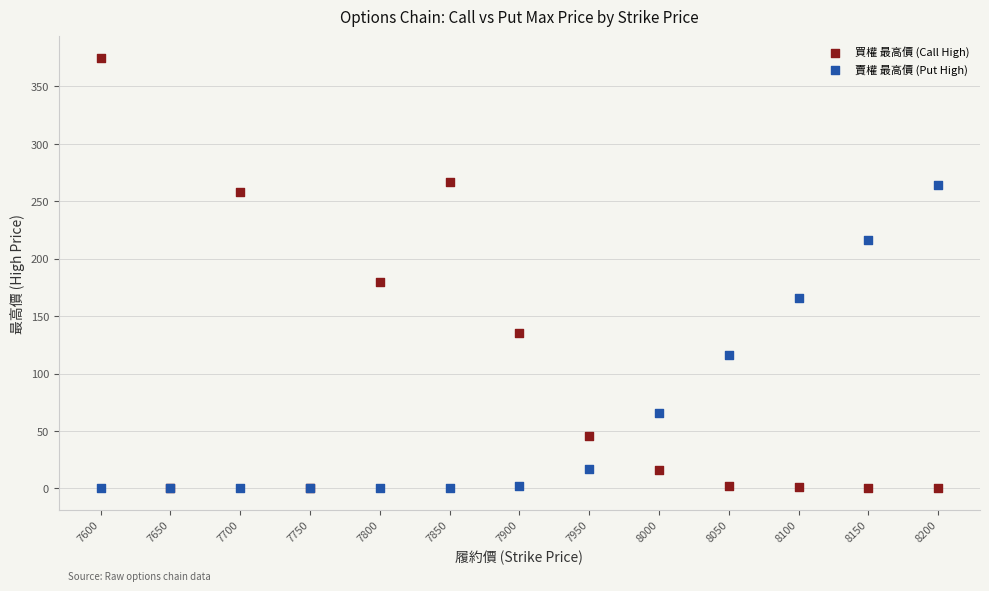

In the 買權 最高價 (Call High) series, what Y value is closest to 187?

180.0